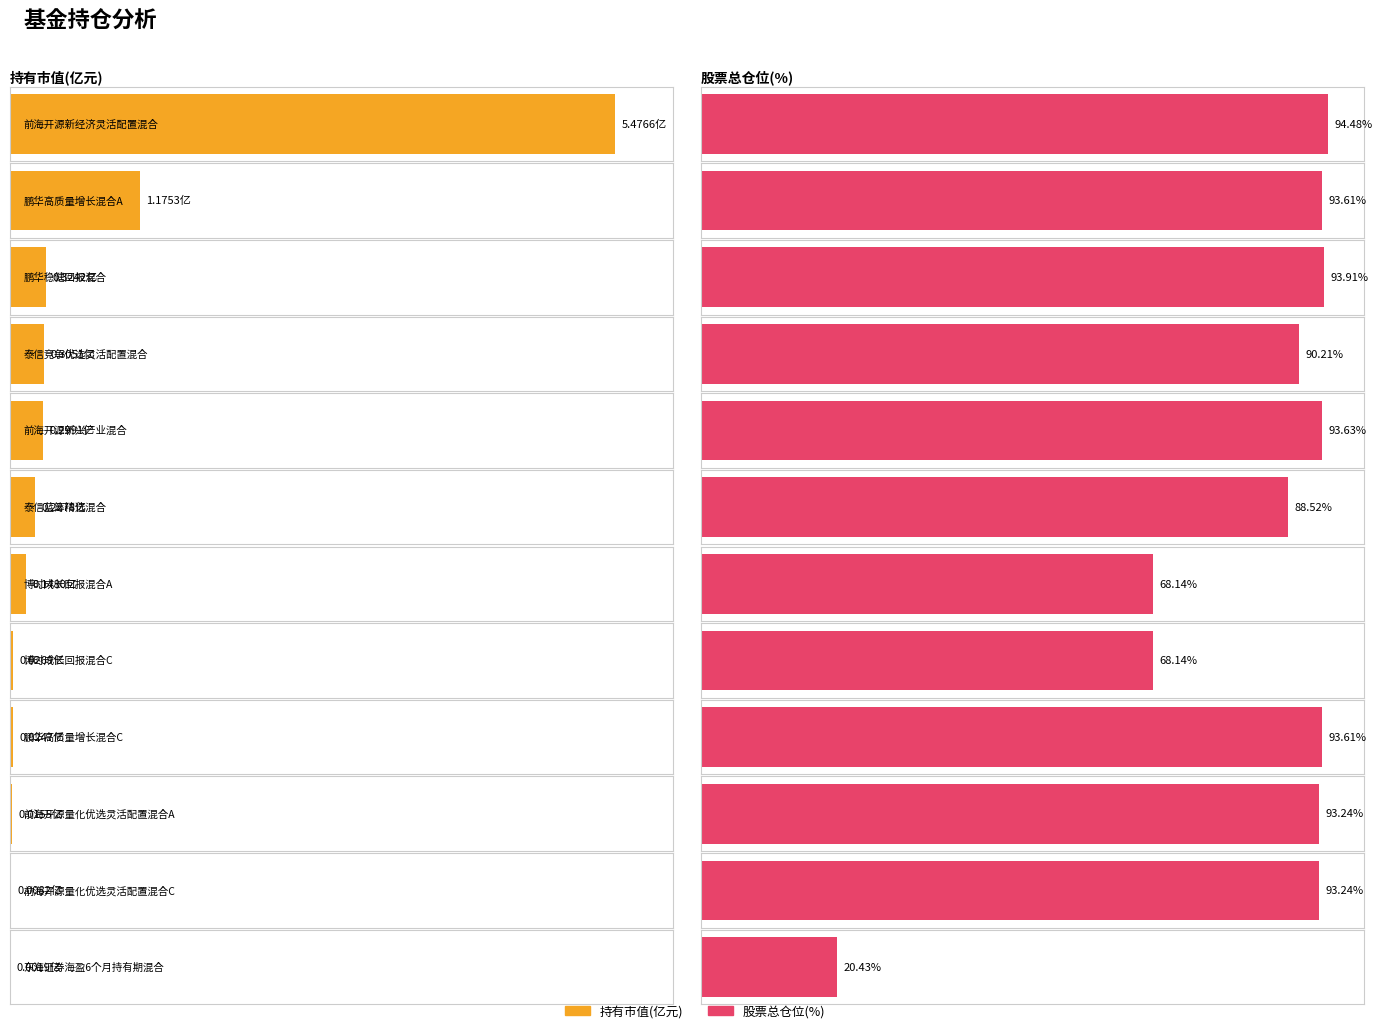

What is the value of the 持有市值(亿元) bar at the 6th from the left?

0.2